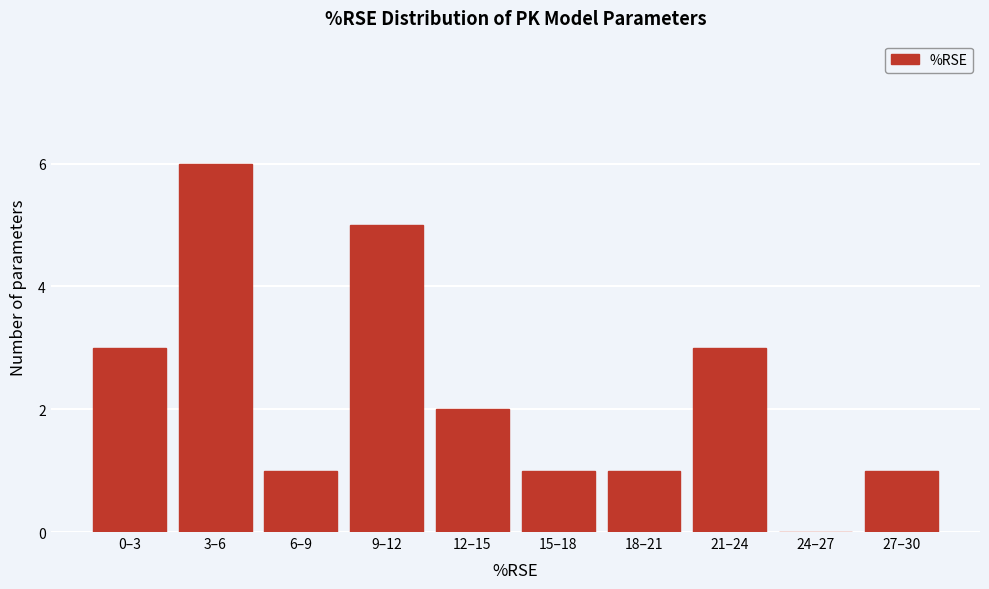

Reading left to right, extract all data points from this chart.

0–3=3	3–6=6	6–9=1	9–12=5	12–15=2	15–18=1	18–21=1	21–24=3	24–27=0	27–30=1